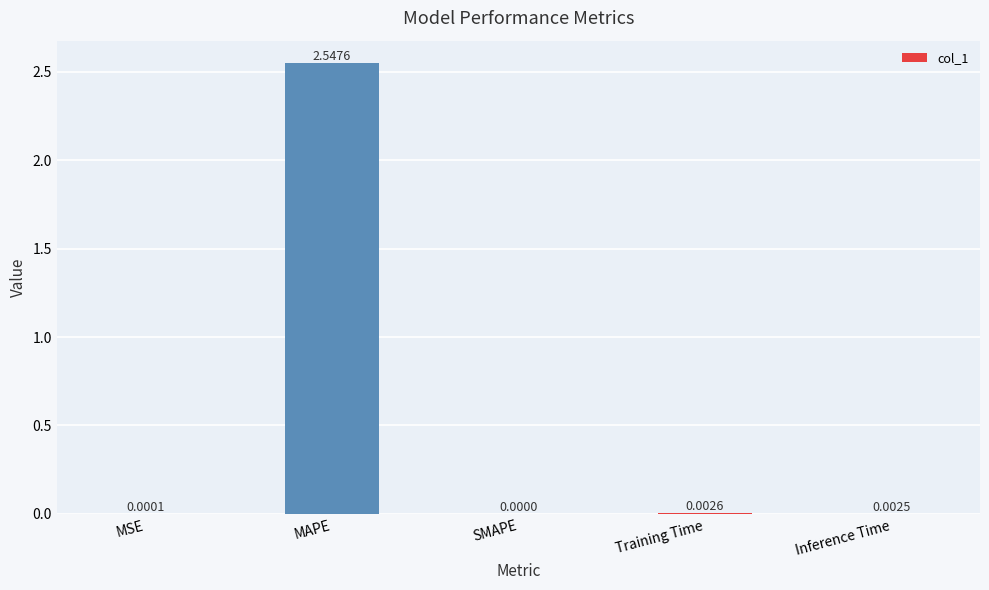

At which category does the chart reach its peak across all series?

MAPE